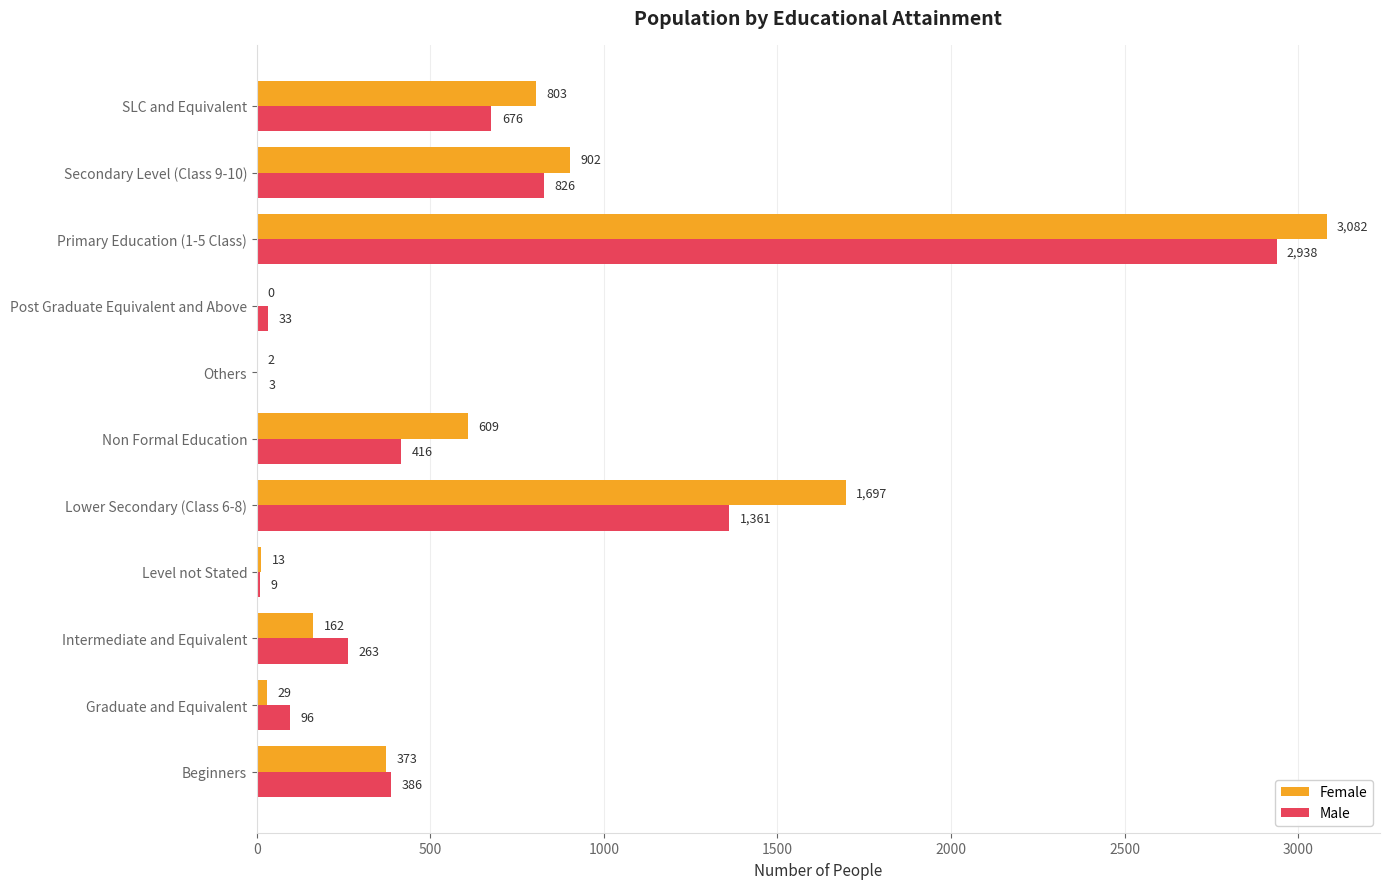

Count the number of data series in this chart.

2